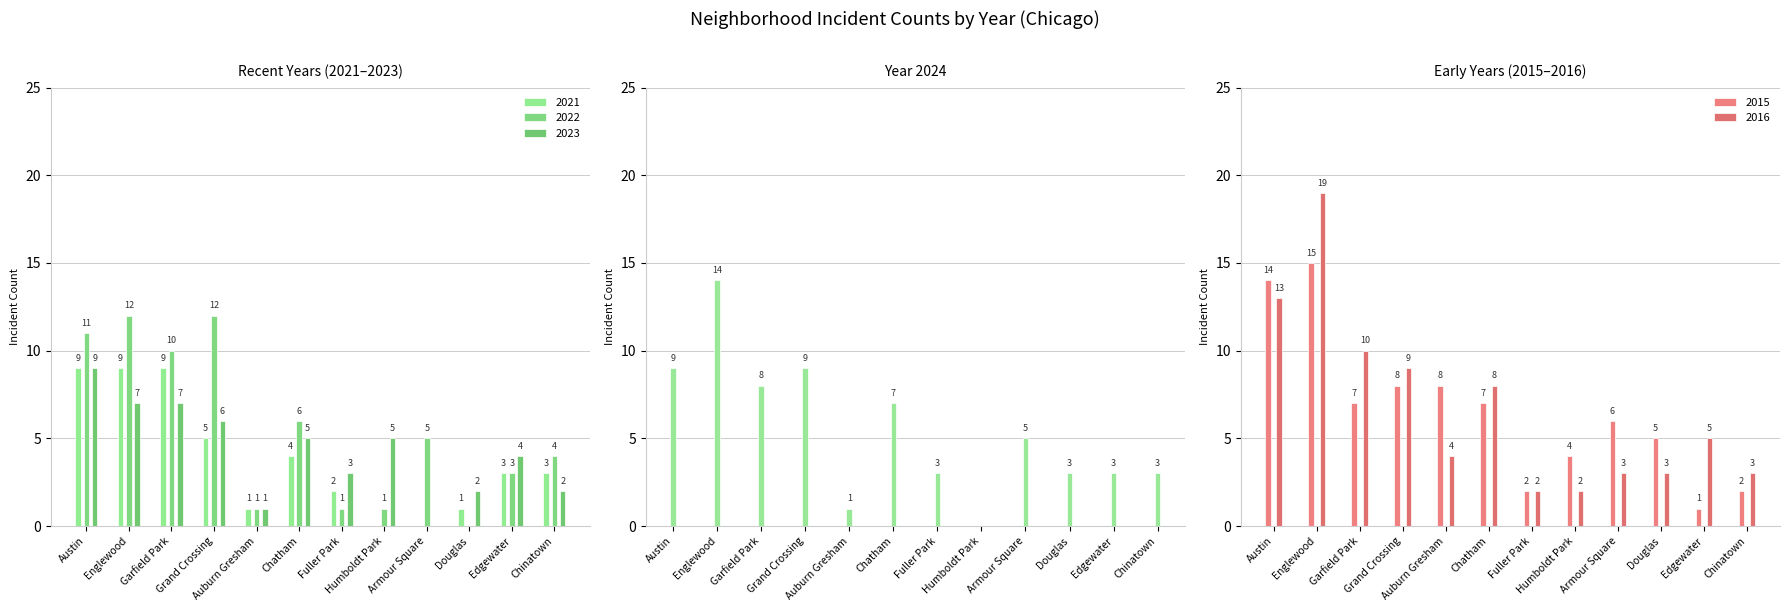

Are the bars grouped side by side (vs. stacked)?

Yes